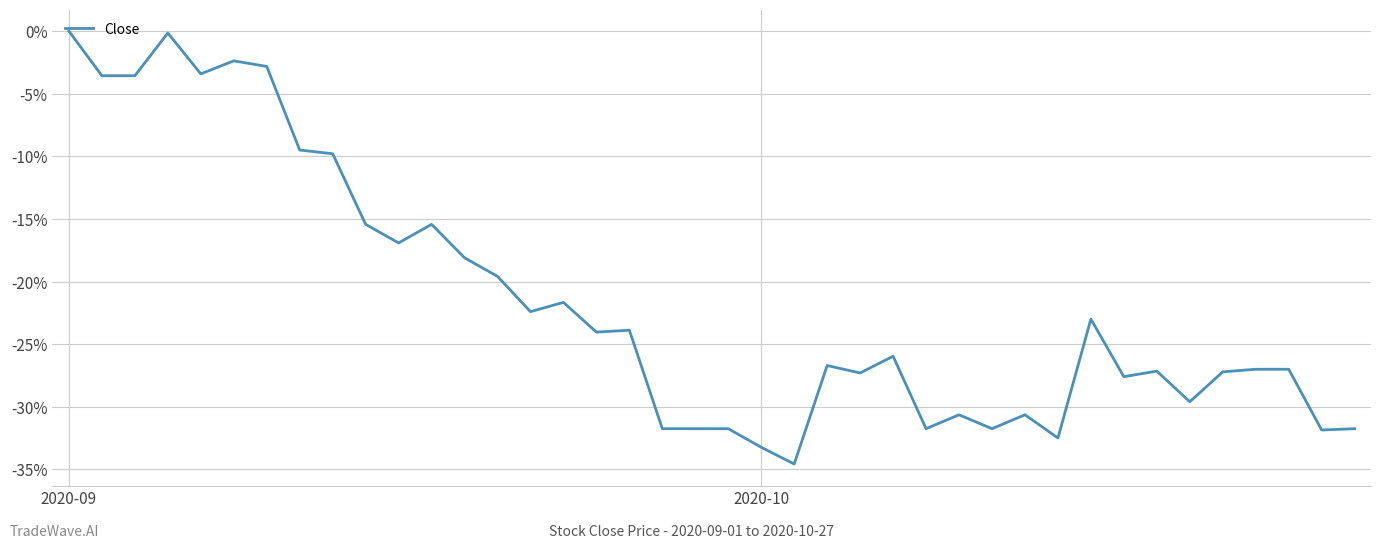

Is this an area chart (filled region under the line)?

No